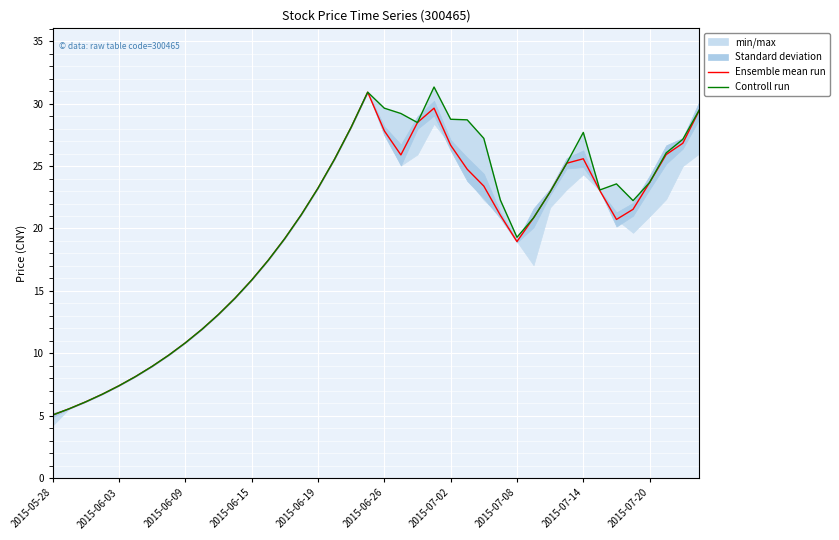

At how many categories does at least one series exceed 8?

35